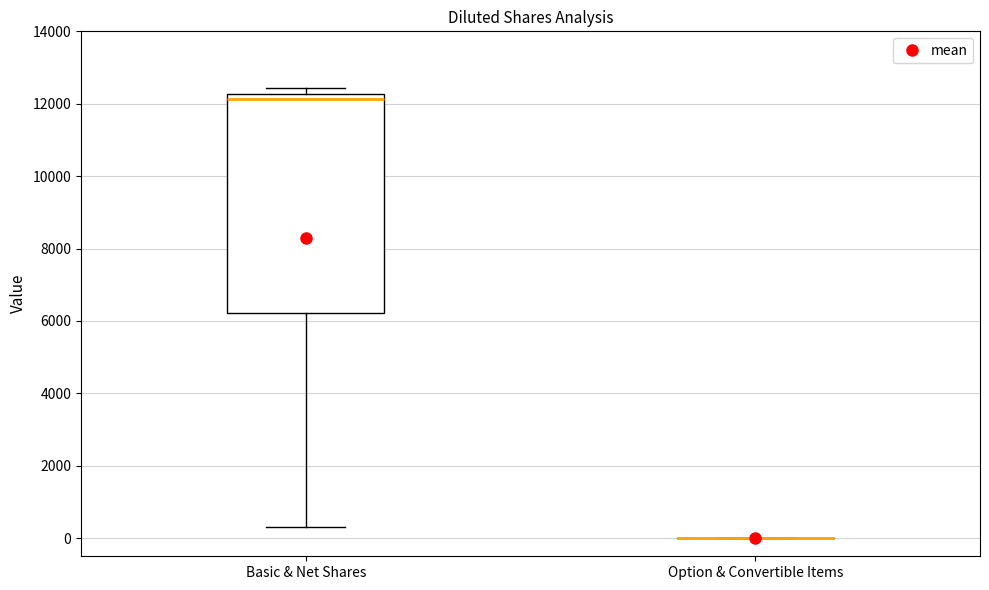

Reading left to right, transcribe this box plot: for each box, give where its median line is, the range the box spans, and where its two whiskers end, as read against the y-axis. The values are not printed on the chart, so give them approximately, as read against the axis.

Basic & Net Shares: median 12200 (just below the box's upper edge), box 6200 to 12200, whiskers 200 to 12400
Option & Convertible Items: box collapsed to a line at 0, whiskers 0 to 0